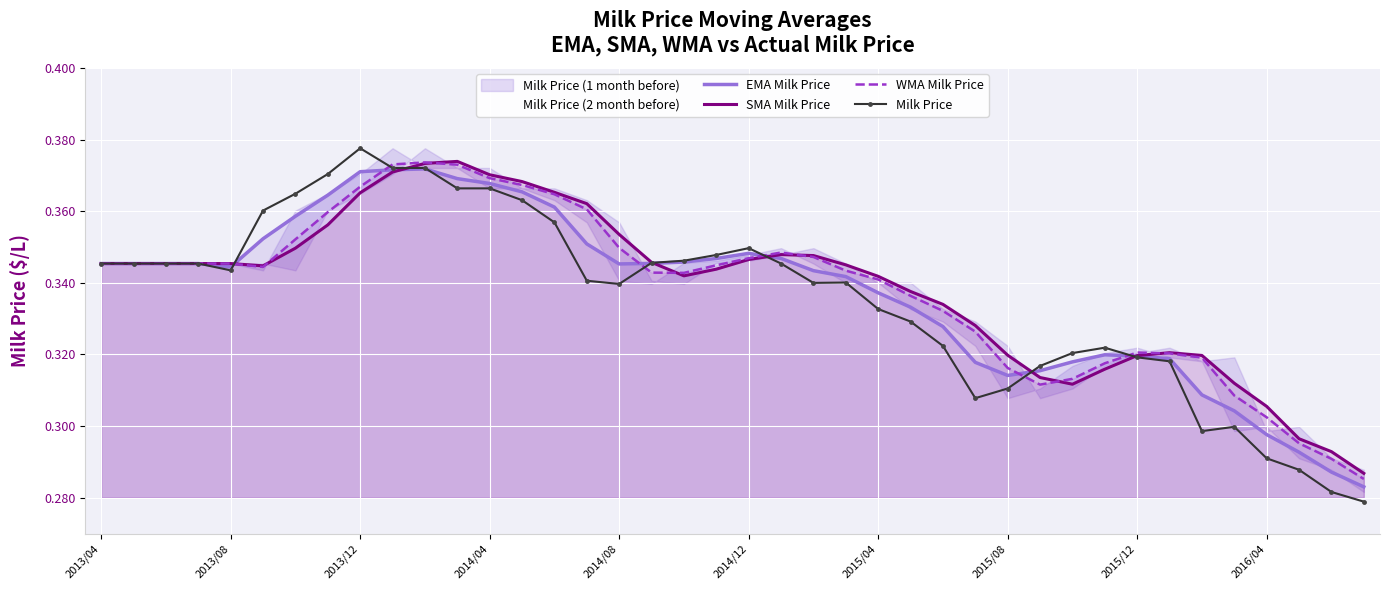

The WMA Milk Price series shows 0.2 at 2013/12. True or false?

False